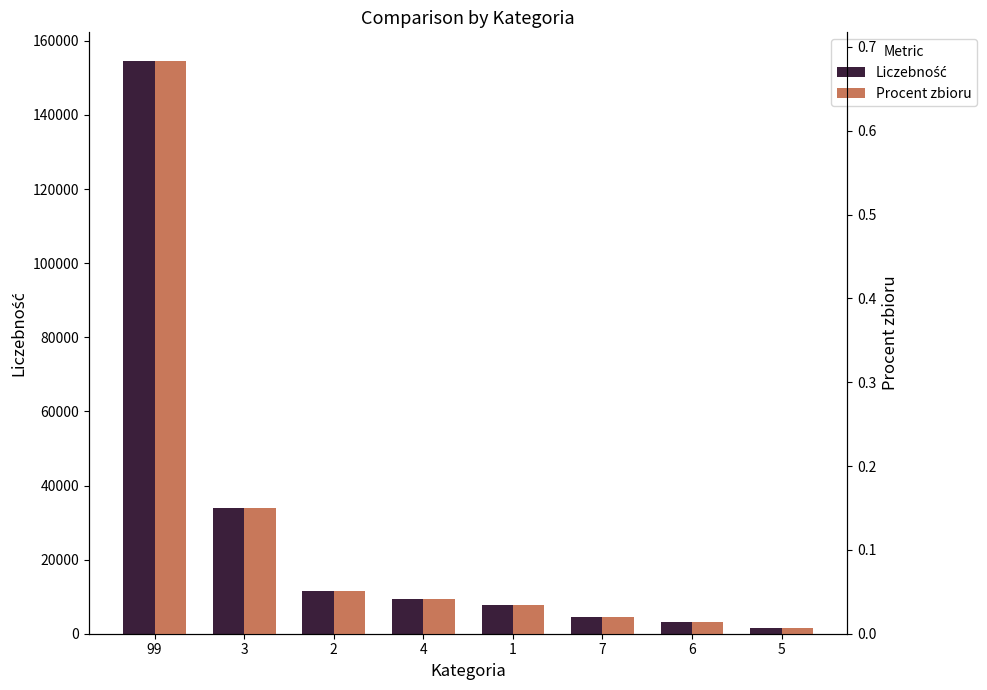

What are all the series names shown in the legend?

Liczebność, Procent zbioru